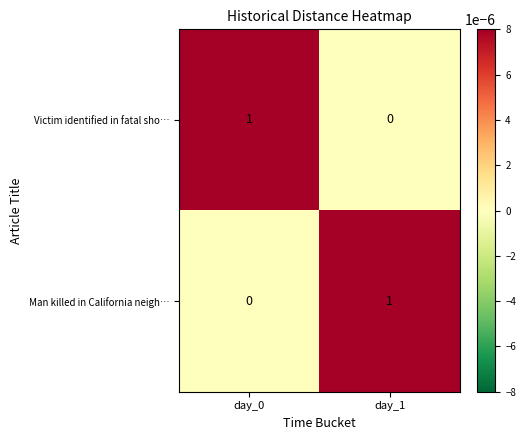

List the labels in order of Man killed in California neigh… value, largest first.

day_1, day_0